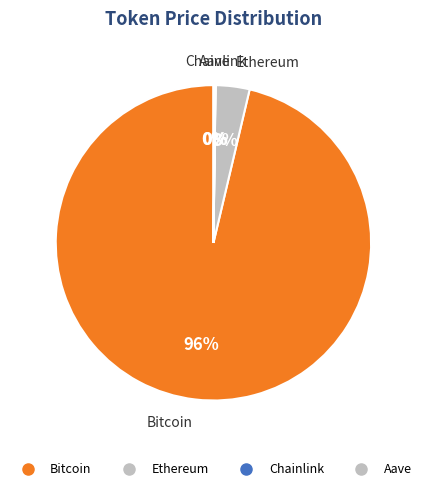

How many segments does this pie chart have?

4